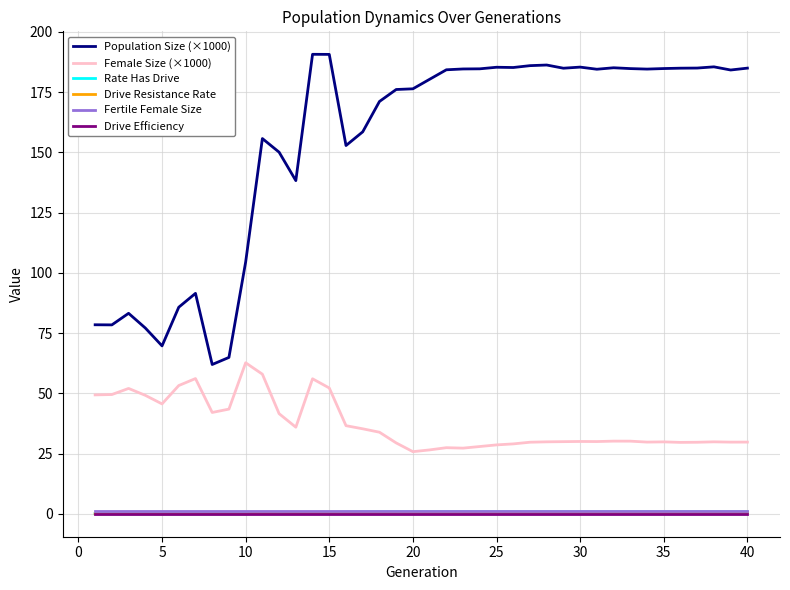

Is this an area chart (filled region under the line)?

No